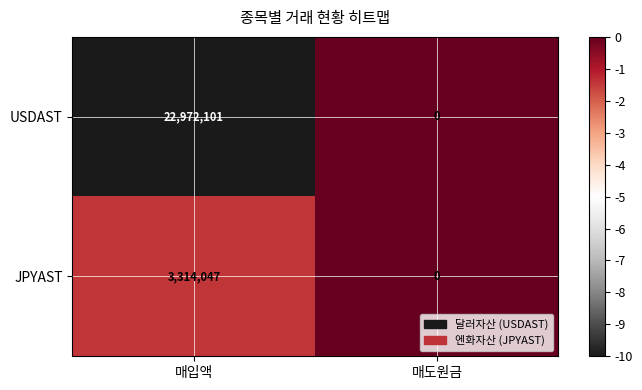

Is it true that USDAST equals -7345649 at 매도원금?

False